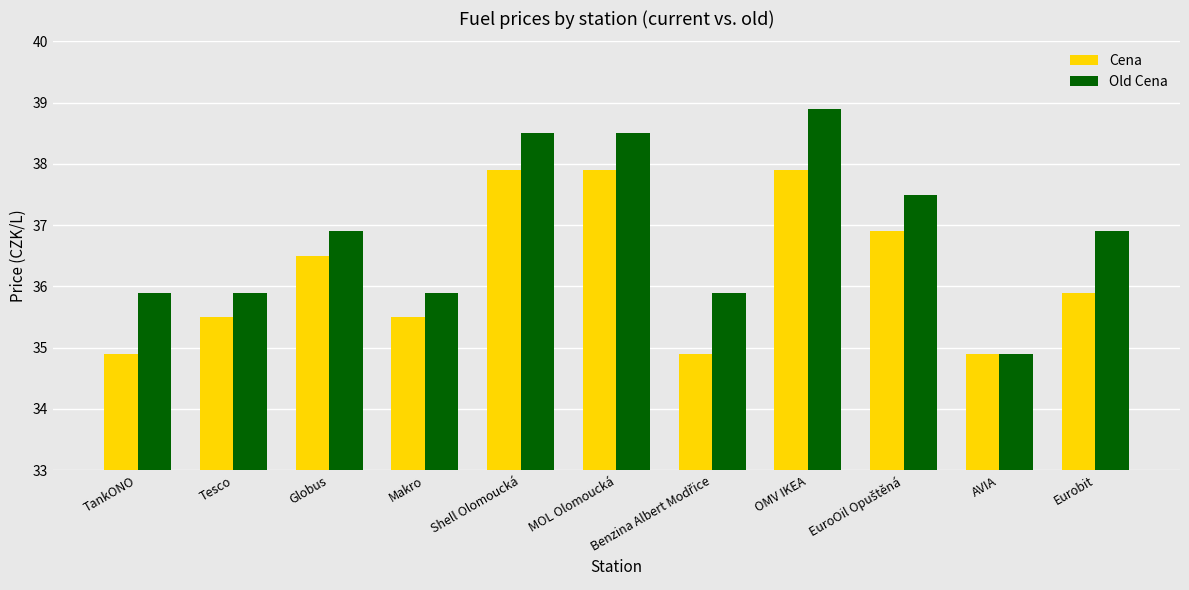

Where is Cena nearest to the value 36?

Eurobit